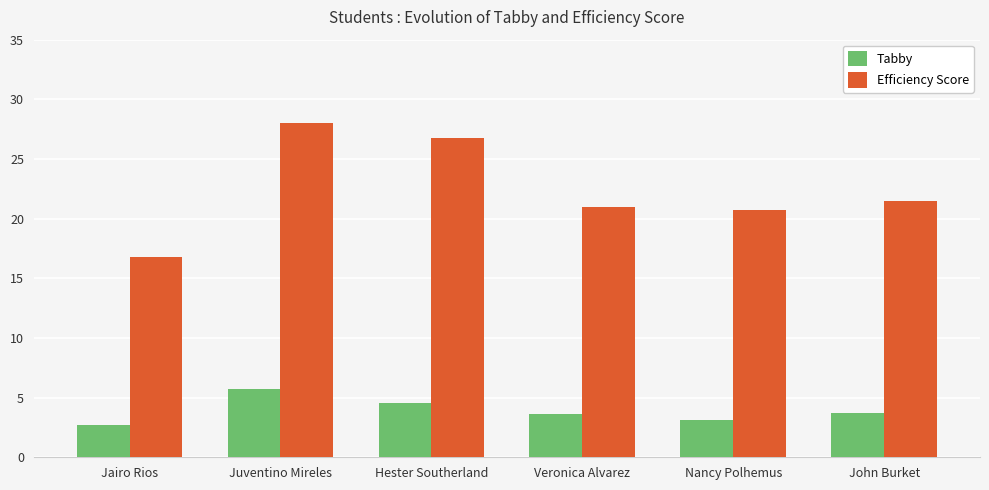

True or false: Tabby has a value of 4.6 at Hester Southerland.

True